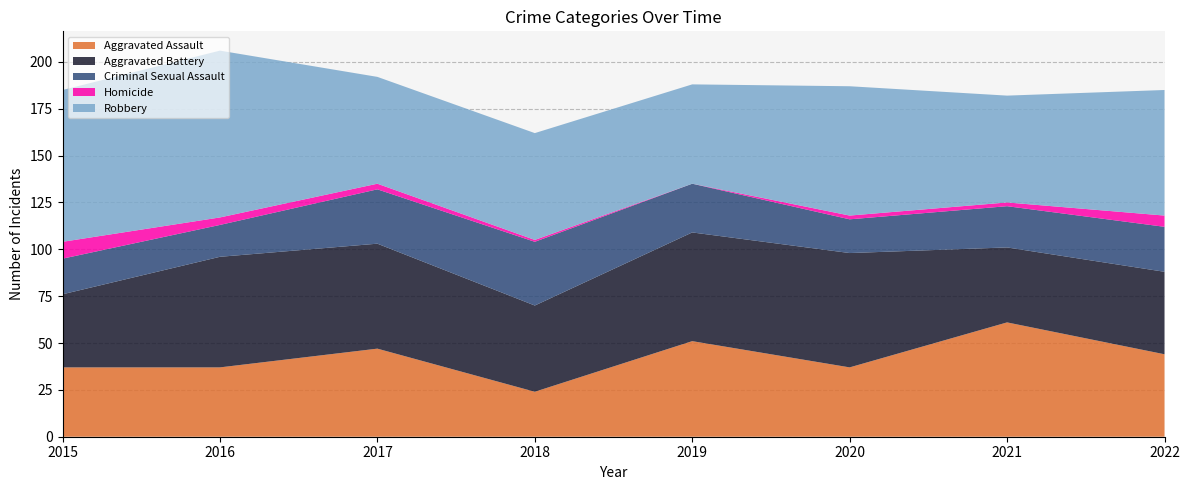

Reading left to right, what are all the values shown in this chart?

Aggravated Assault: 2015=37	2016=37	2017=47	2018=24	2019=51	2020=37	2021=61	2022=44
Aggravated Battery: 2015=39	2016=59	2017=56	2018=46	2019=58	2020=61	2021=40	2022=44
Criminal Sexual Assault: 2015=19	2016=17	2017=29	2018=34	2019=26	2020=18	2021=22	2022=24
Homicide: 2015=9	2016=4	2017=3	2018=1	2019=0	2020=2	2021=2	2022=6
Robbery: 2015=81	2016=89	2017=57	2018=57	2019=53	2020=69	2021=57	2022=67